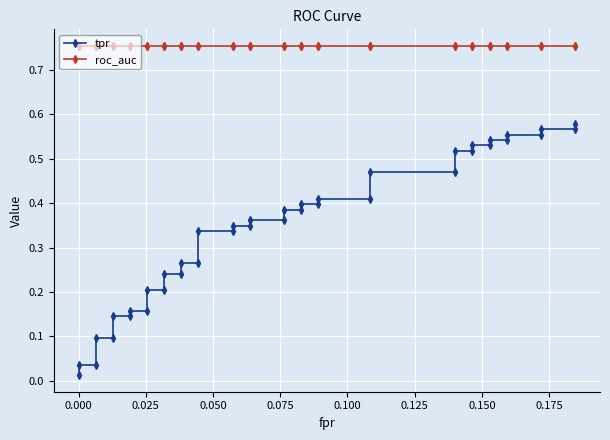

True or false: roc_auc and tpr cross at least once.

False